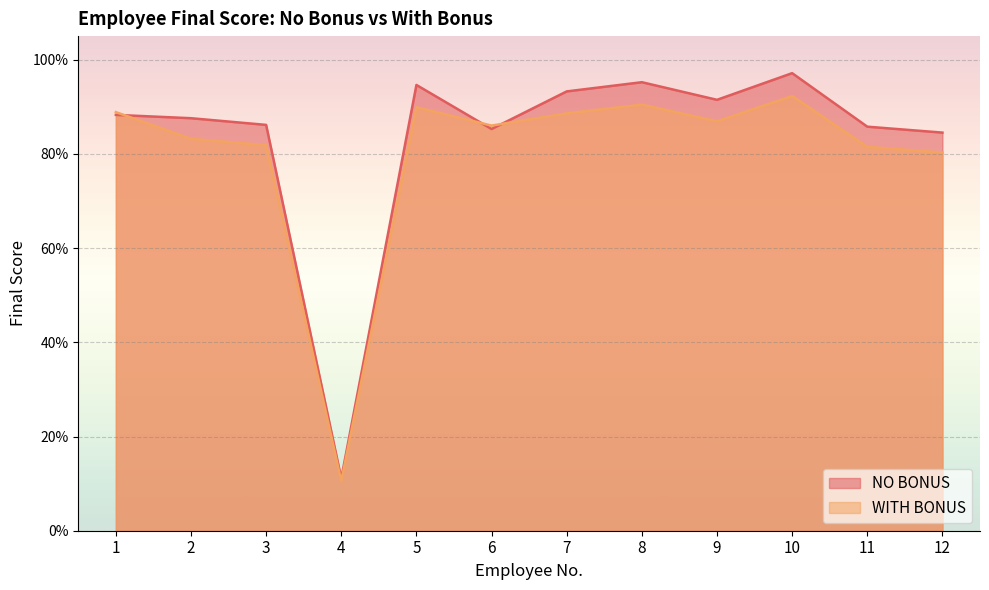

Which series has the widest spread of values?

NO BONUS